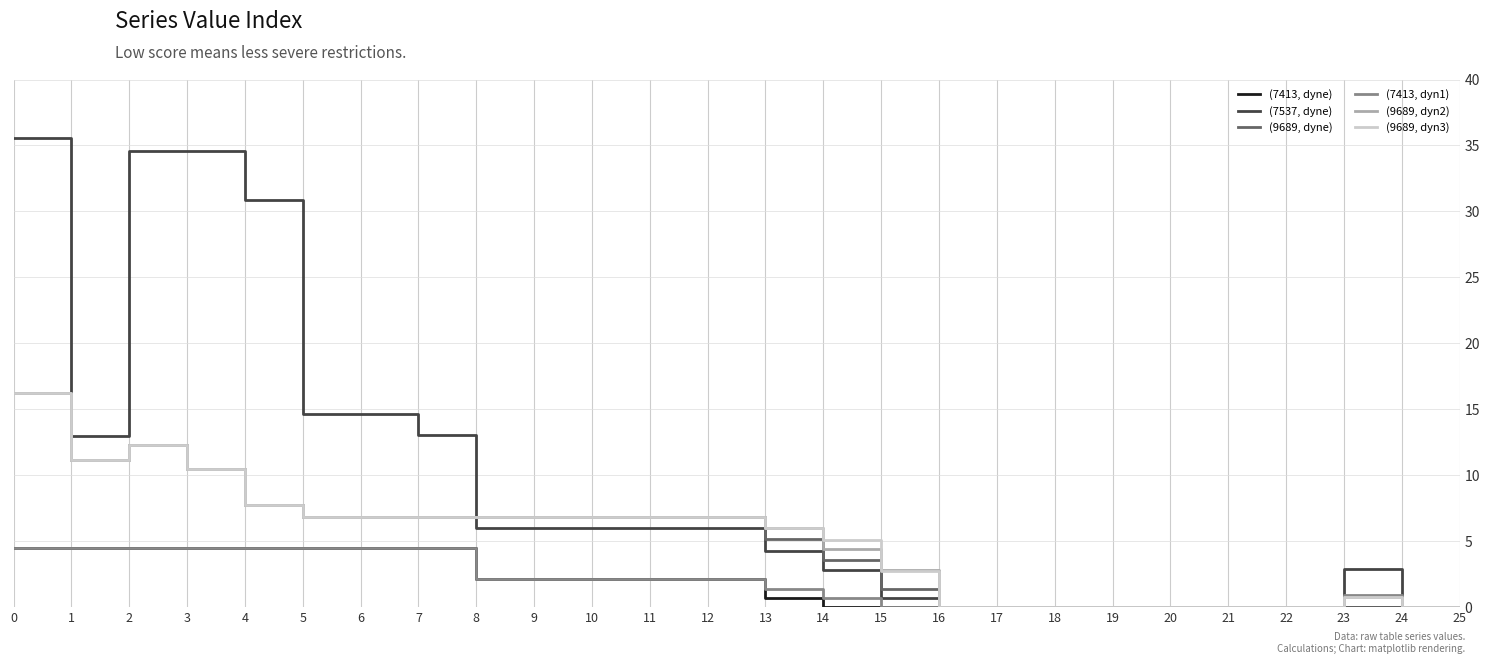

Which series has the widest spread of values?

(7537, dyne)